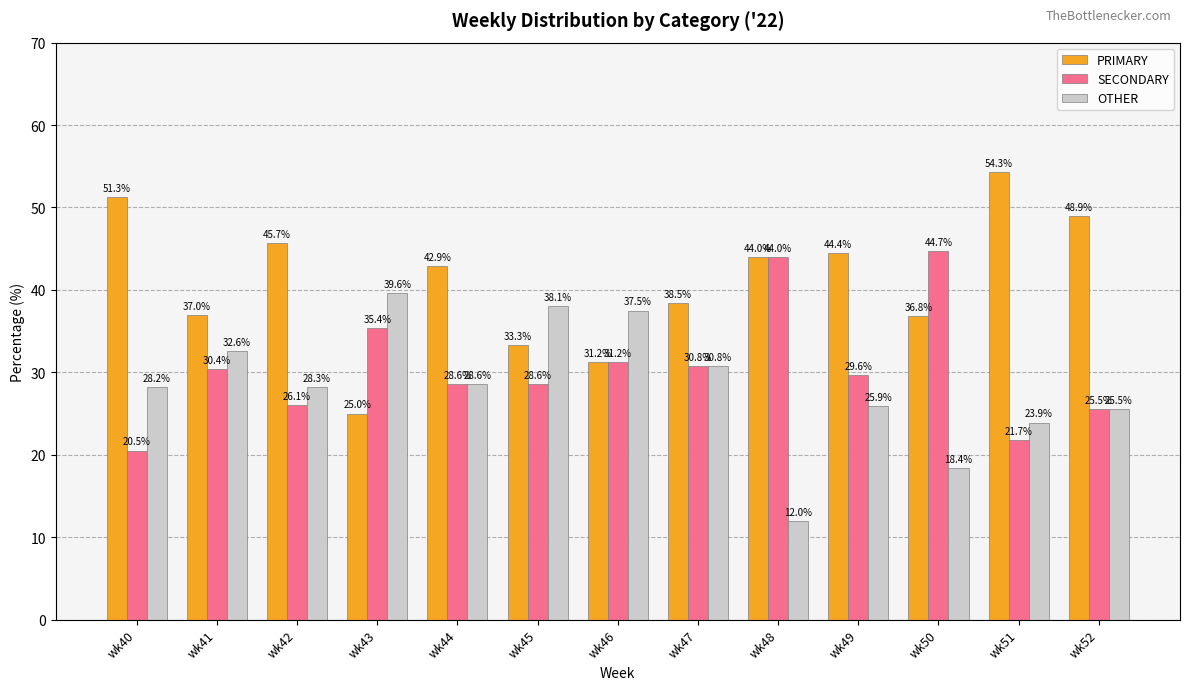

The PRIMARY series shows 54.3 at wk51. True or false?

True